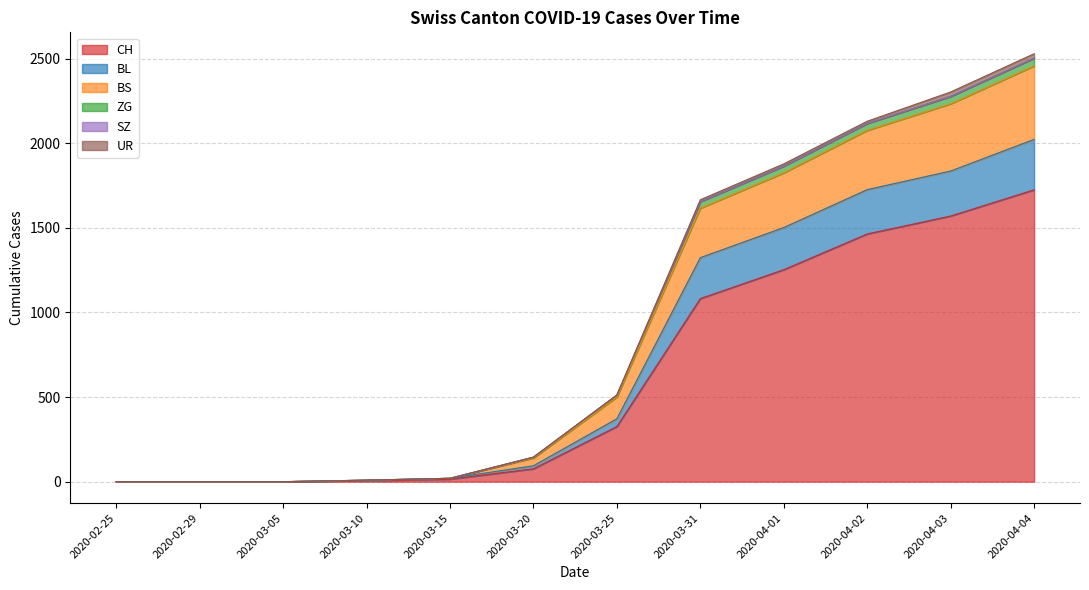

Does the chart have visible grid lines?

Yes